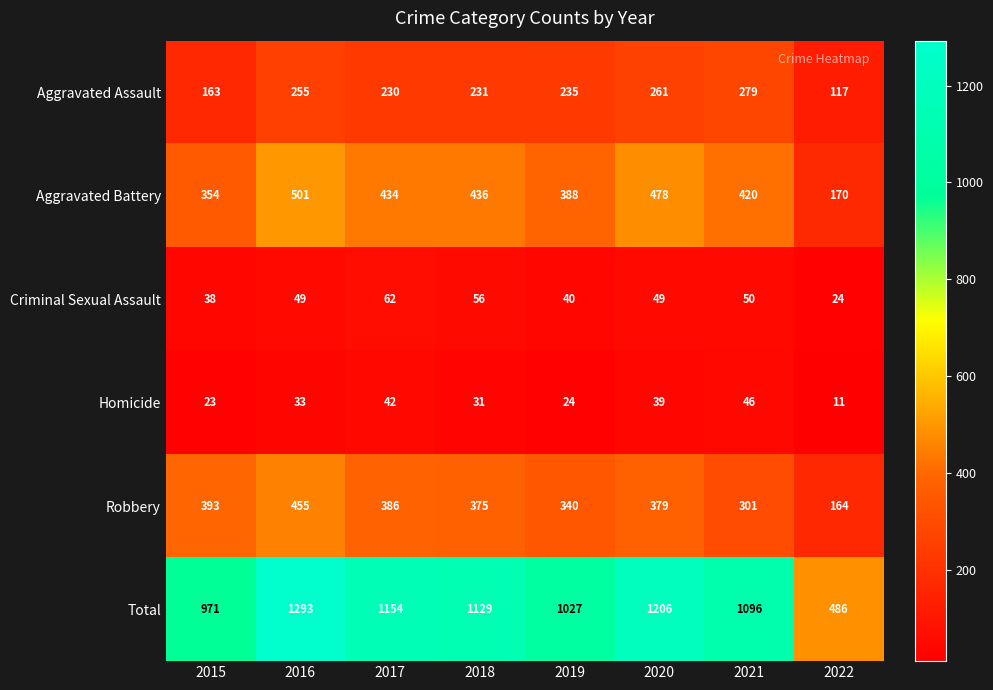

At which category is the sum across all series the highest?

2016